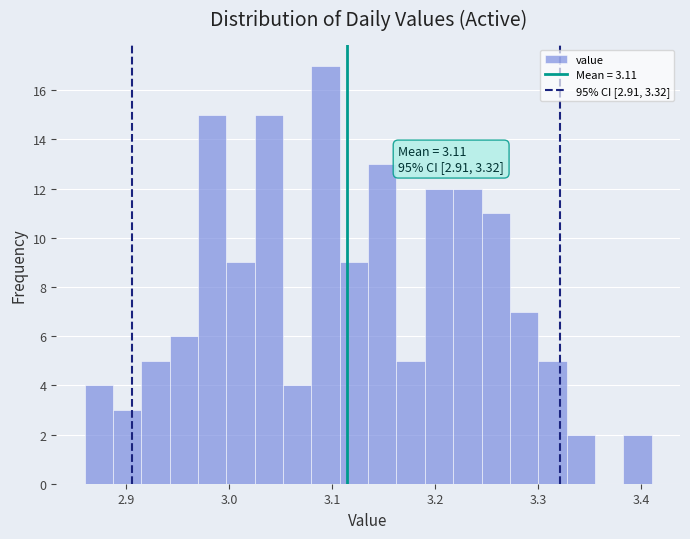

Read against the x-axis, roughly where is the centre of the tallest bar?

3.09